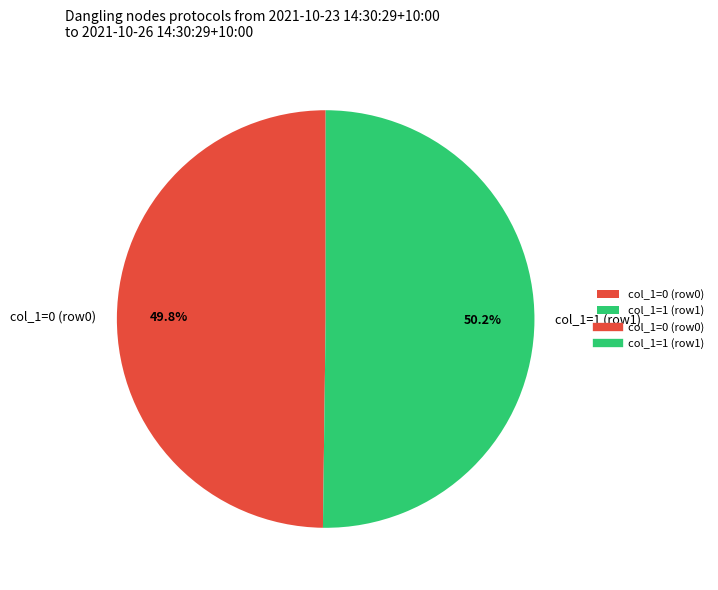

Do col_1=1 (row1) and col_1=0 (row0) together represent more than half of the pie?

Yes